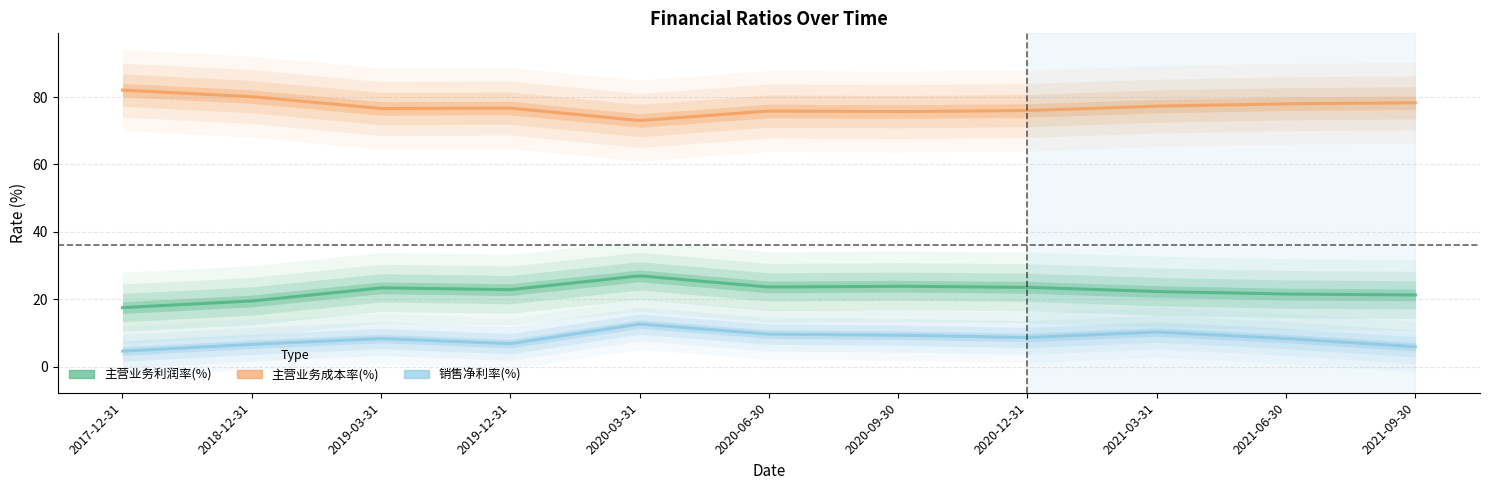

Reading left to right, list all the values displayed in this chart.

主营业务利润率(%): 17.5	19.5	23.4	22.8	27.0	23.6	23.9	23.6	22.3	21.5	21.3
主营业务成本率(%): 82.1	80.1	76.6	76.7	73.0	75.9	75.7	76.0	77.3	78.0	78.3
销售净利率(%): 4.6	6.6	8.3	6.8	12.6	9.6	9.4	8.7	10.3	8.4	5.9